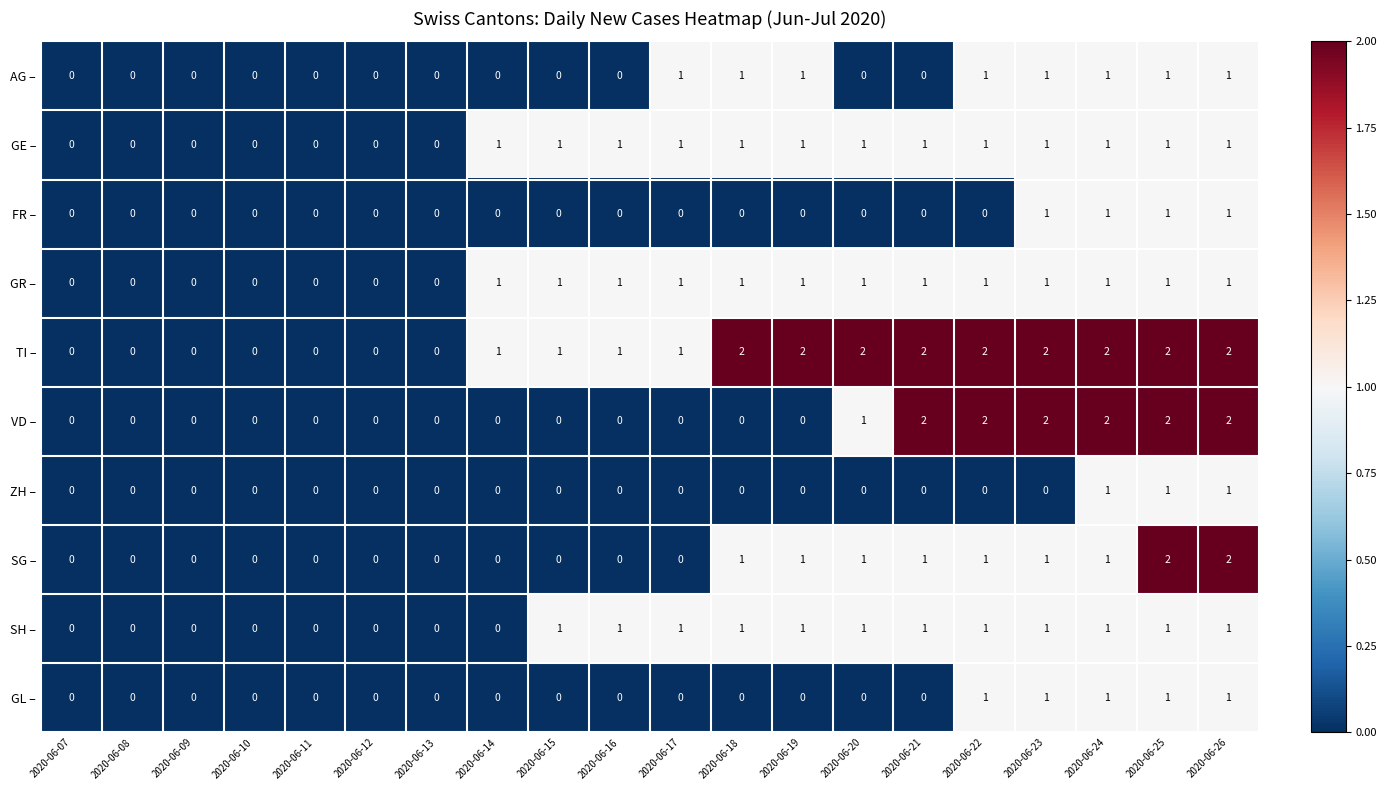

What is the total value across all series at 2020-06-20?

7